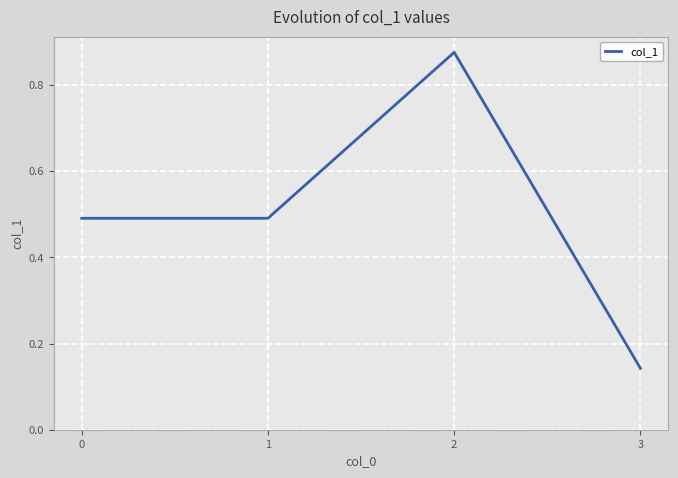

Does the chart display data point markers on the line(s)?

No